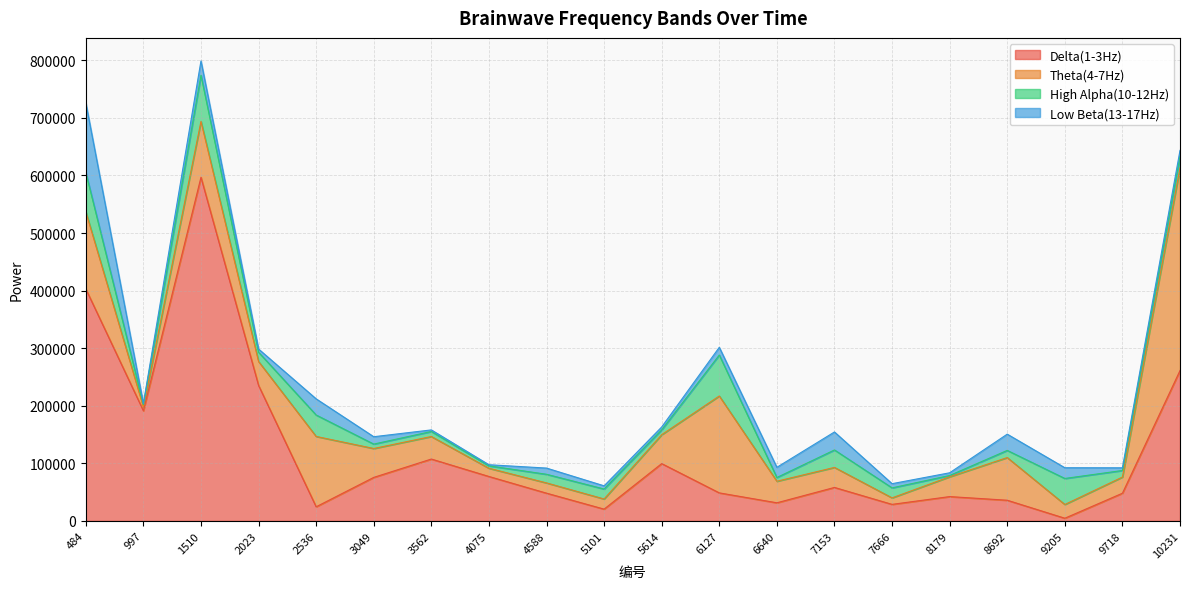

What is the value of the High Alpha(10-12Hz) point at the 8th from the left?

4167